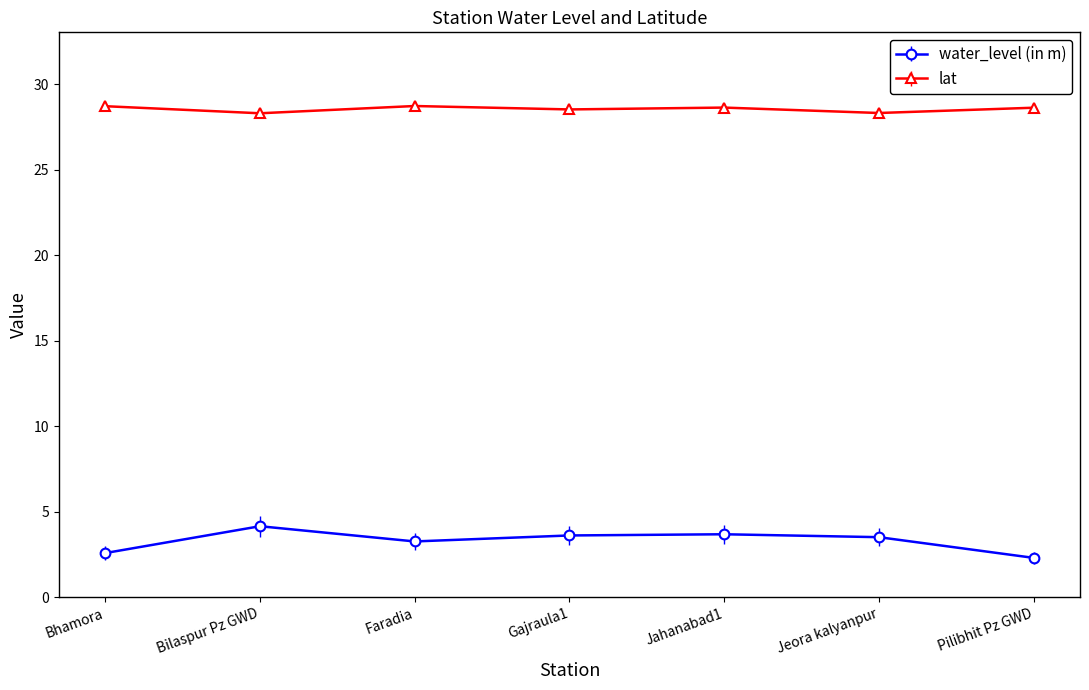

What is the smallest value displayed?

2.3